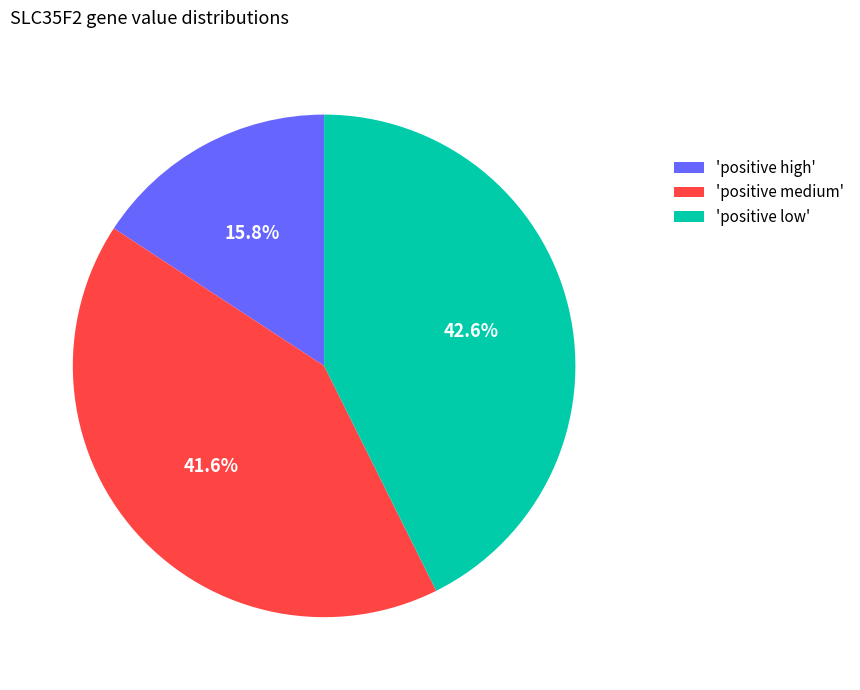

Rank the categories by value from lowest to highest.

'positive high', 'positive medium', 'positive low'